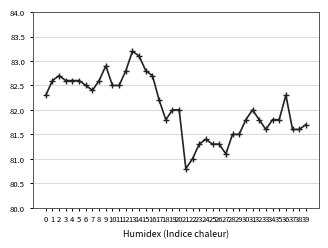

How many categories are shown in the chart?

40